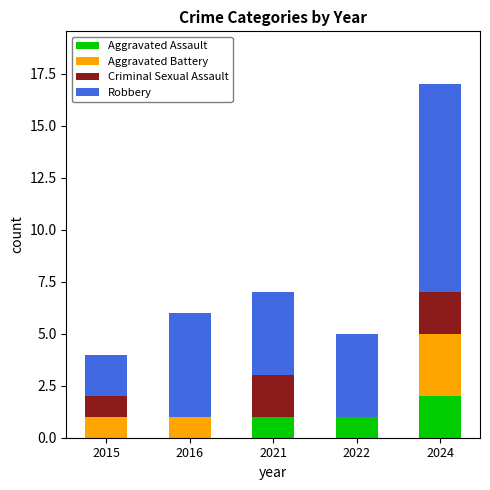

The value of Aggravated Assault at 2016 is 1. True or false?

False